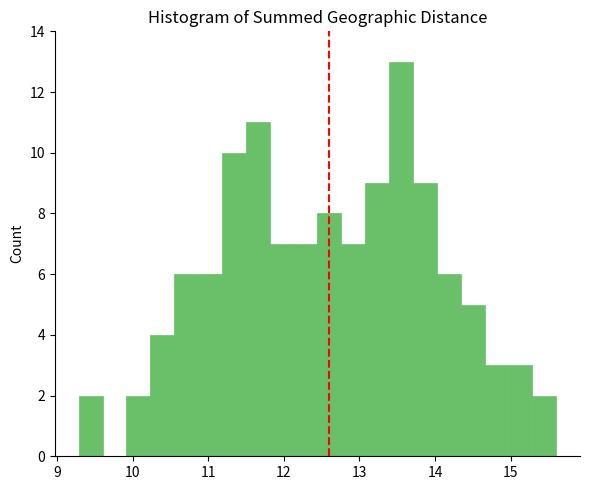

Read against the x-axis, roughly where is the centre of the tallest bar?

13.5